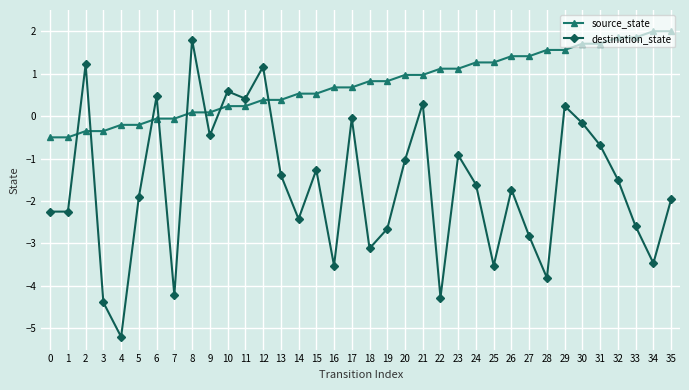

How many categories are shown in the chart?

36